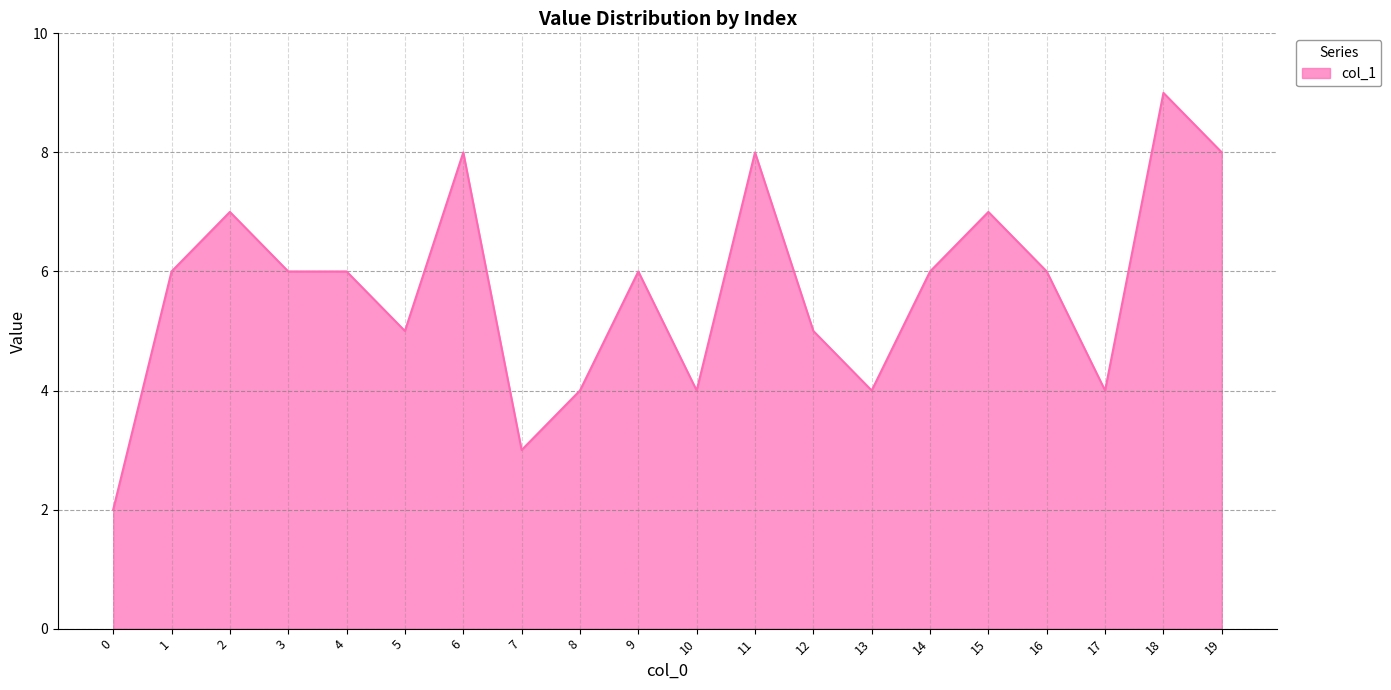

What is the maximum value shown in the chart?

9